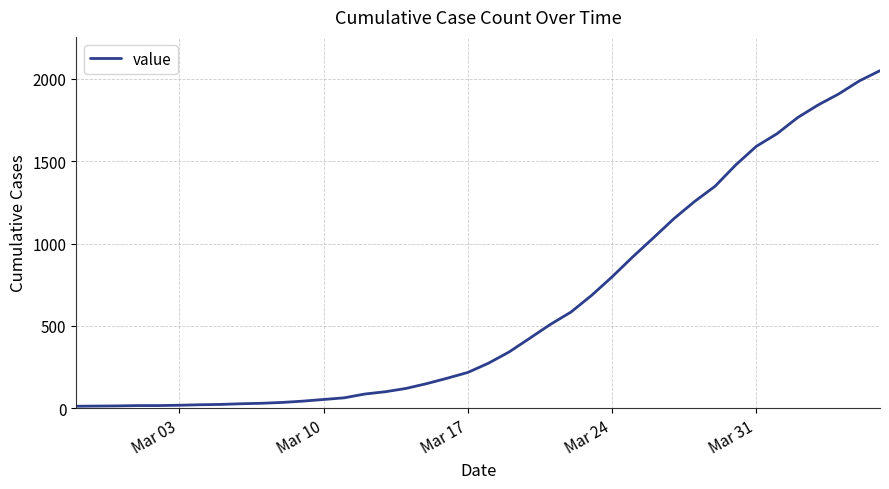

What is the greatest value displayed?

2049